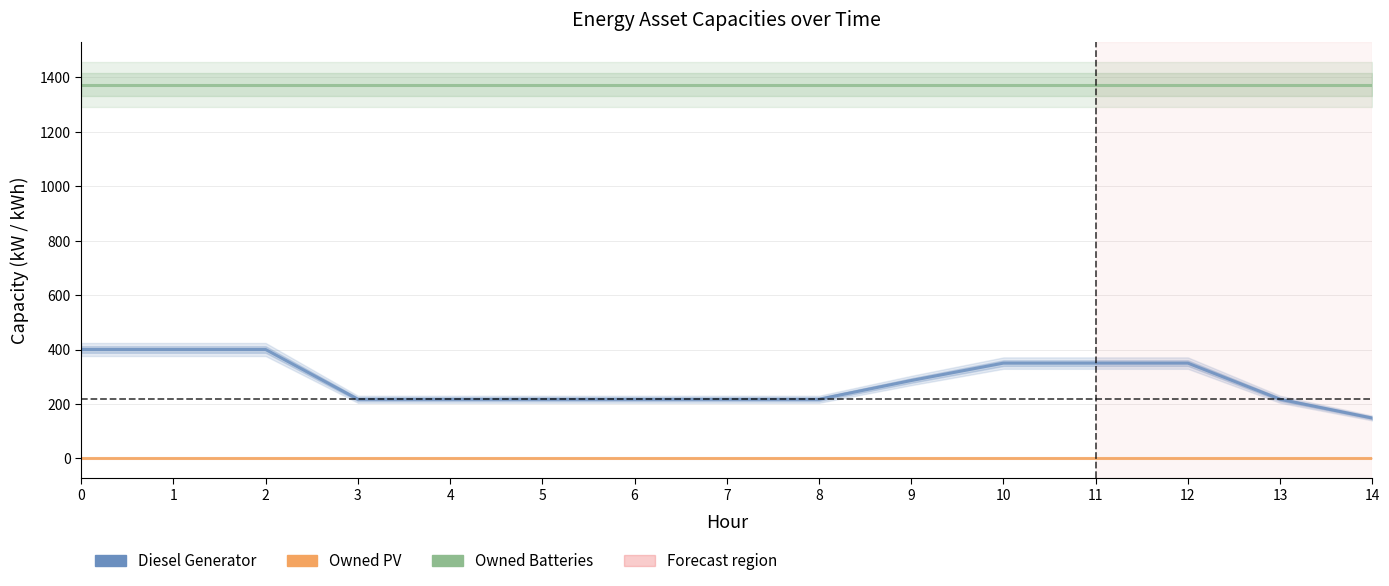

Which series has the largest total across all categories?

Owned Batteries